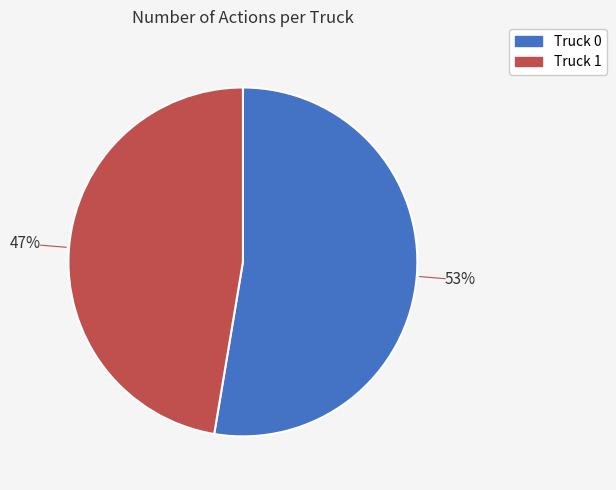

What is the ratio of the value at Truck 1 to the value at Truck 0?

0.9